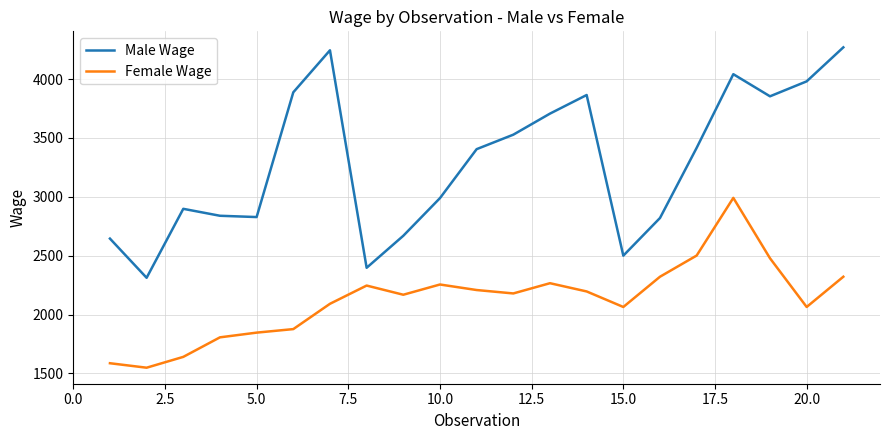

Which series has the largest range (max minus min)?

Male Wage